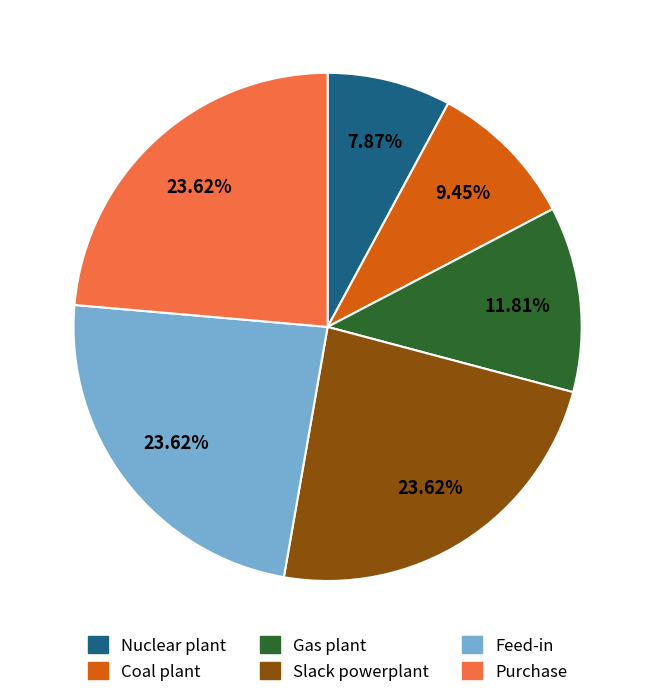

How many slices are in this pie chart?

6